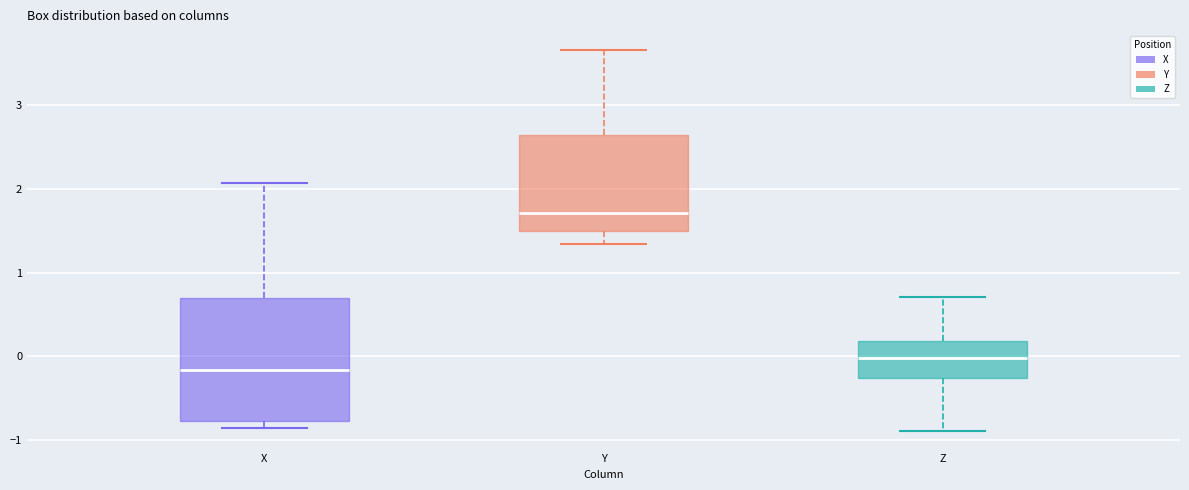

Which box has the lowest median line?

X